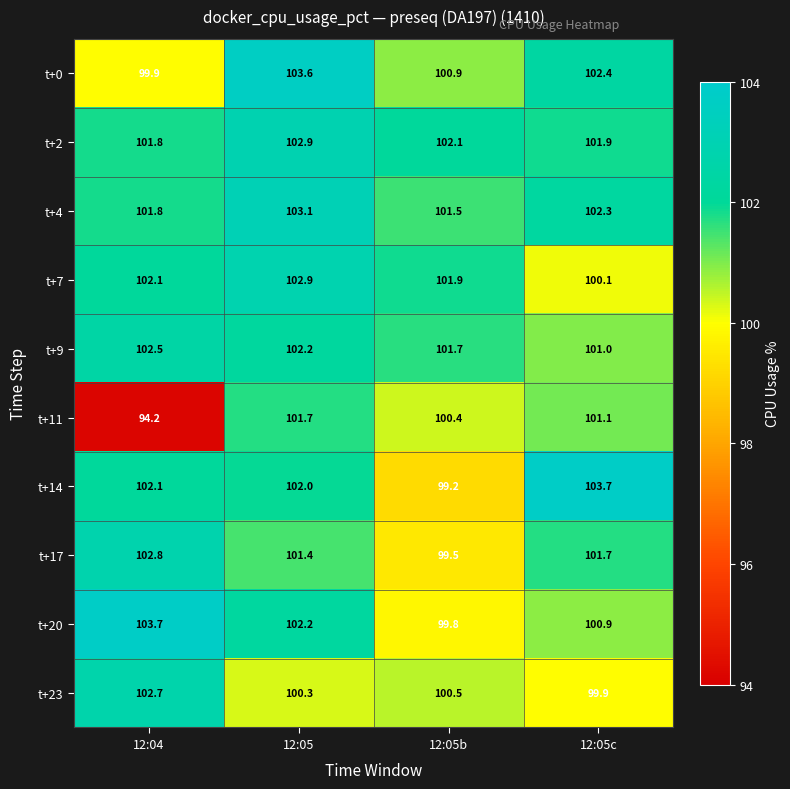

At 12:05b, list the series in order from smallest to largest.

t+14, t+17, t+20, t+11, t+23, t+0, t+4, t+9, t+7, t+2